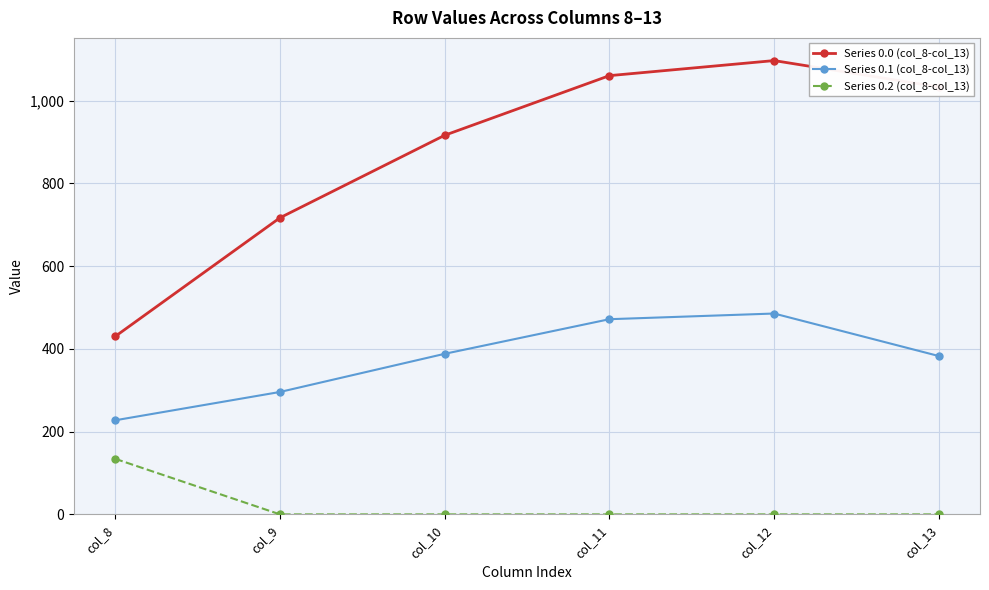

True or false: Series 0.1 (col_8-col_13) and Series 0.2 (col_8-col_13) cross at least once.

False